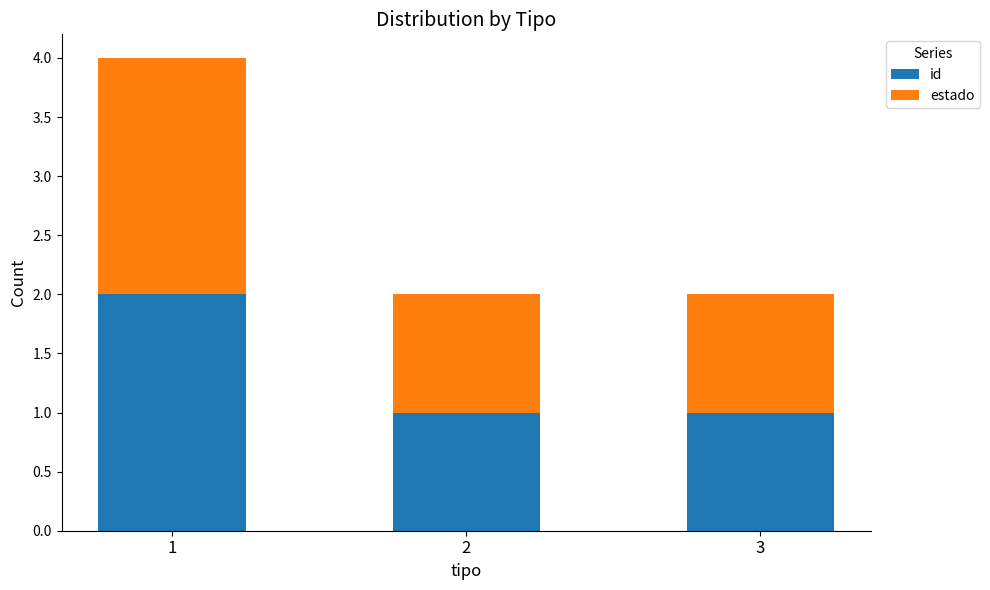

What is the total value across all series at 1?

4